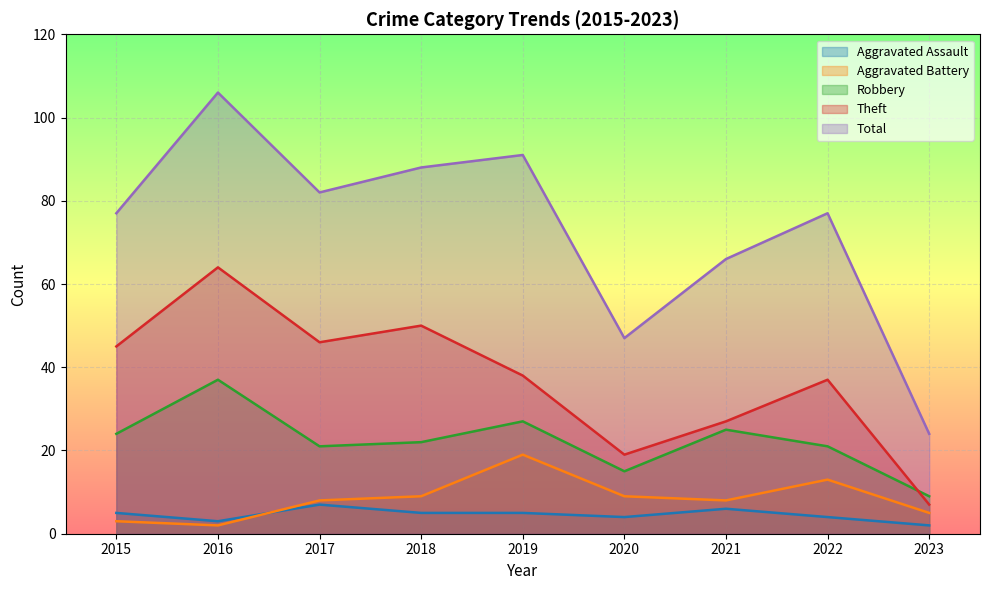

The Total series shows 38 at 2021. True or false?

False